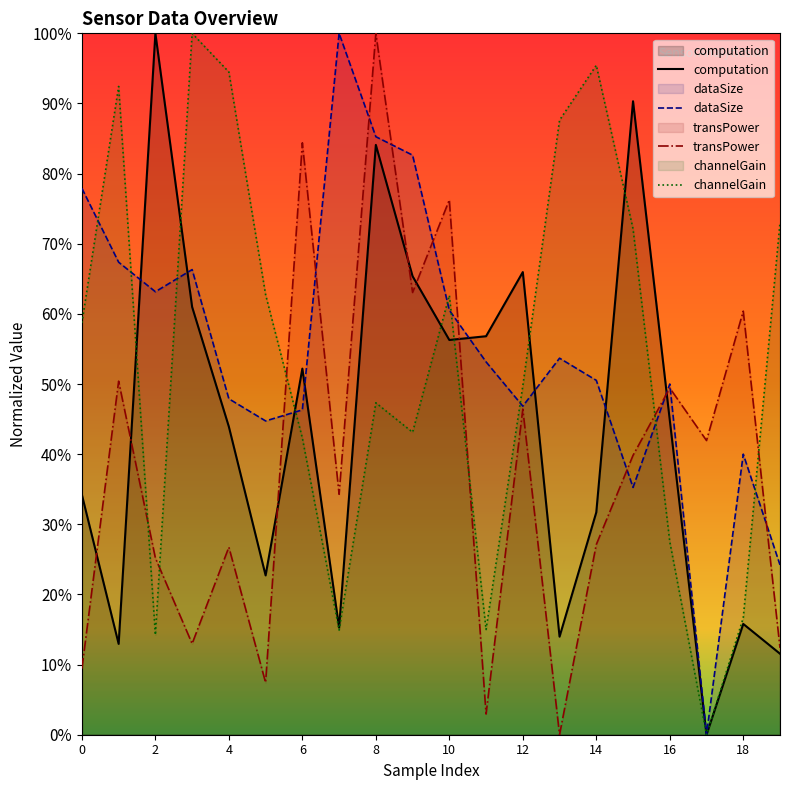

Which series ends up on top after the final intersection of channelGain and dataSize?

channelGain